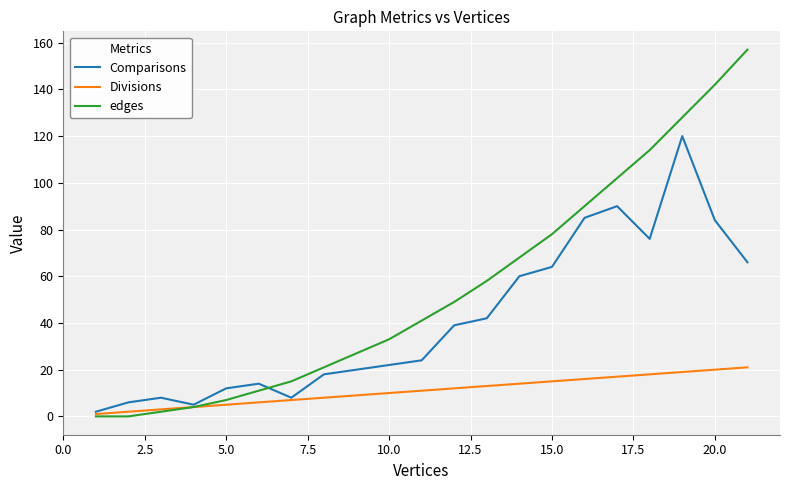

Does the chart display data point markers on the line(s)?

No